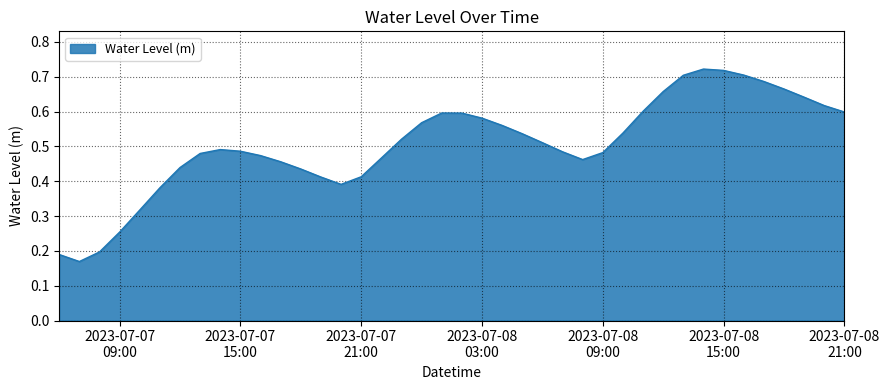

What is the minimum value shown in the chart?

0.2